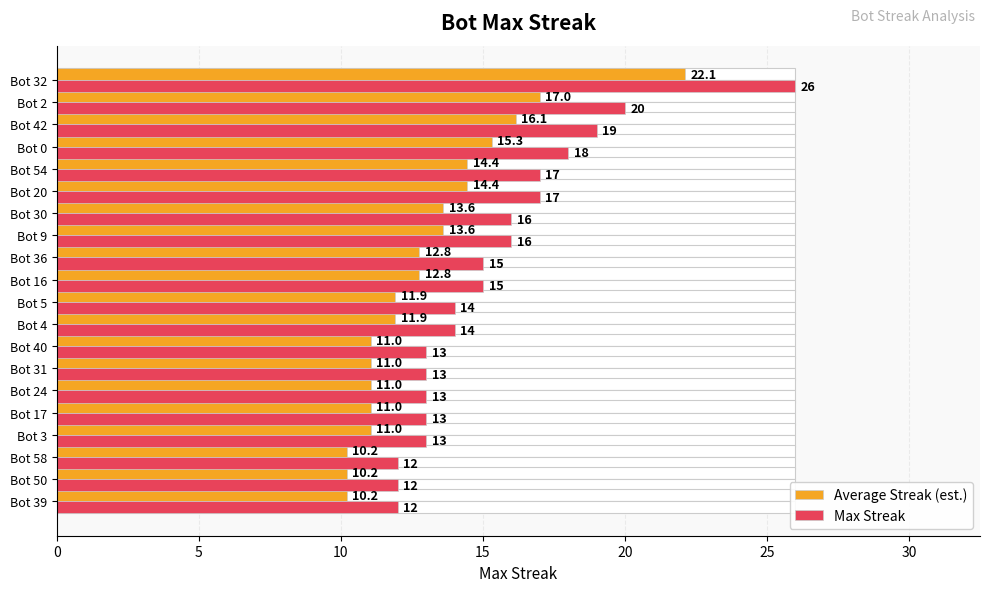

True or false: Average Streak (est.) has a value of 3.2 at Bot 3.

False